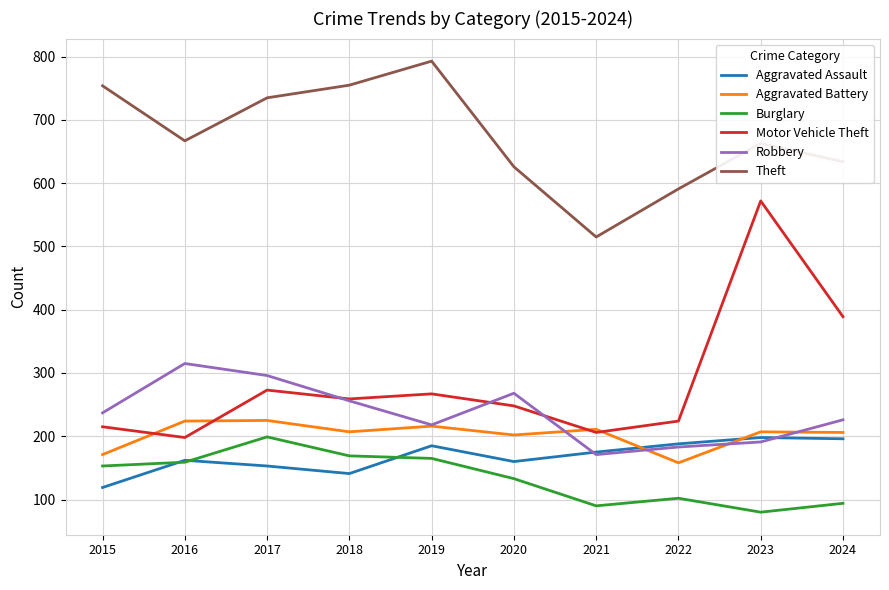

True or false: Theft and Robbery cross at least once.

False